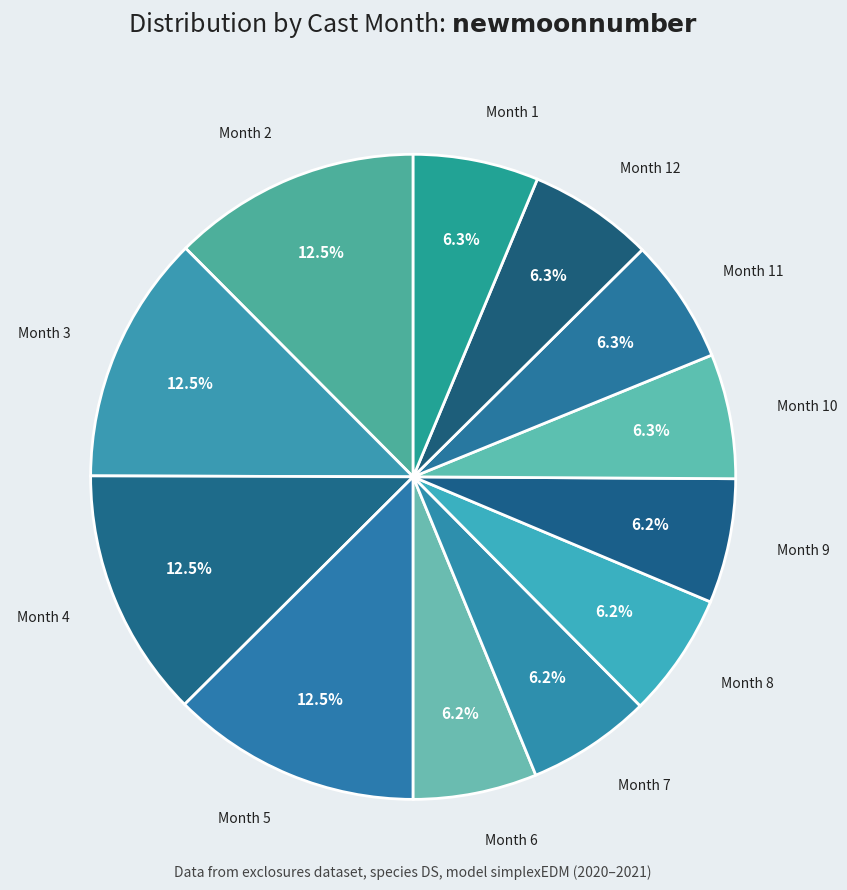

How many segments does this pie chart have?

12